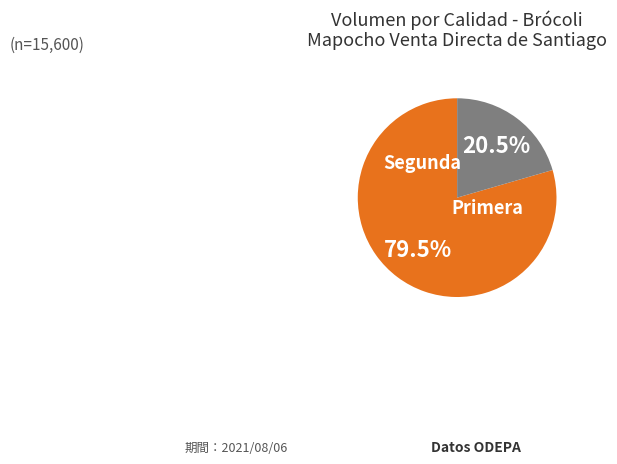

How many segments does this pie chart have?

2